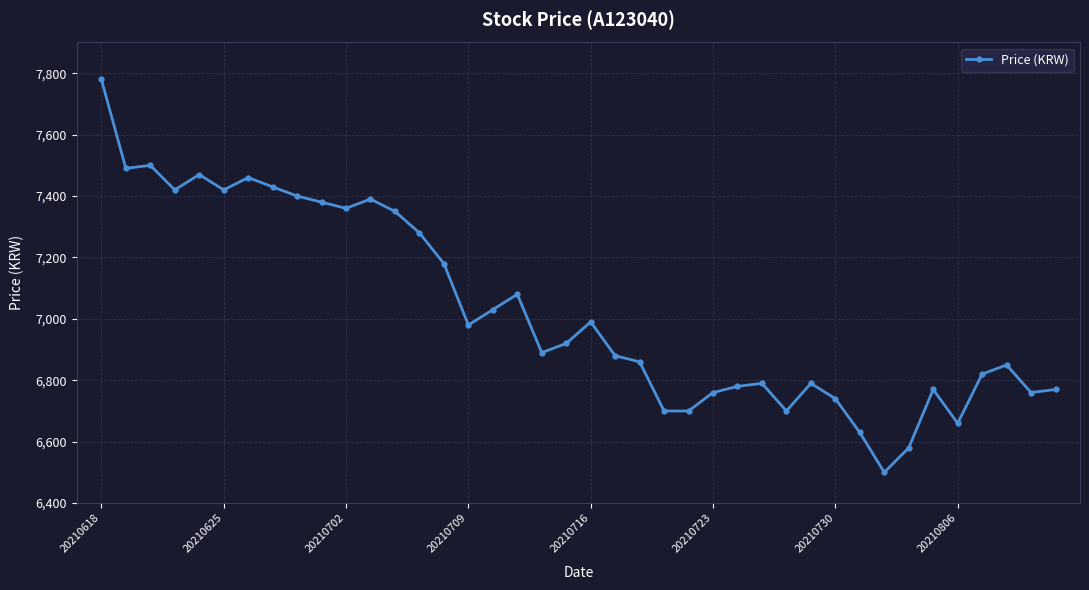

What is the value of the 11th point from the left?

7360